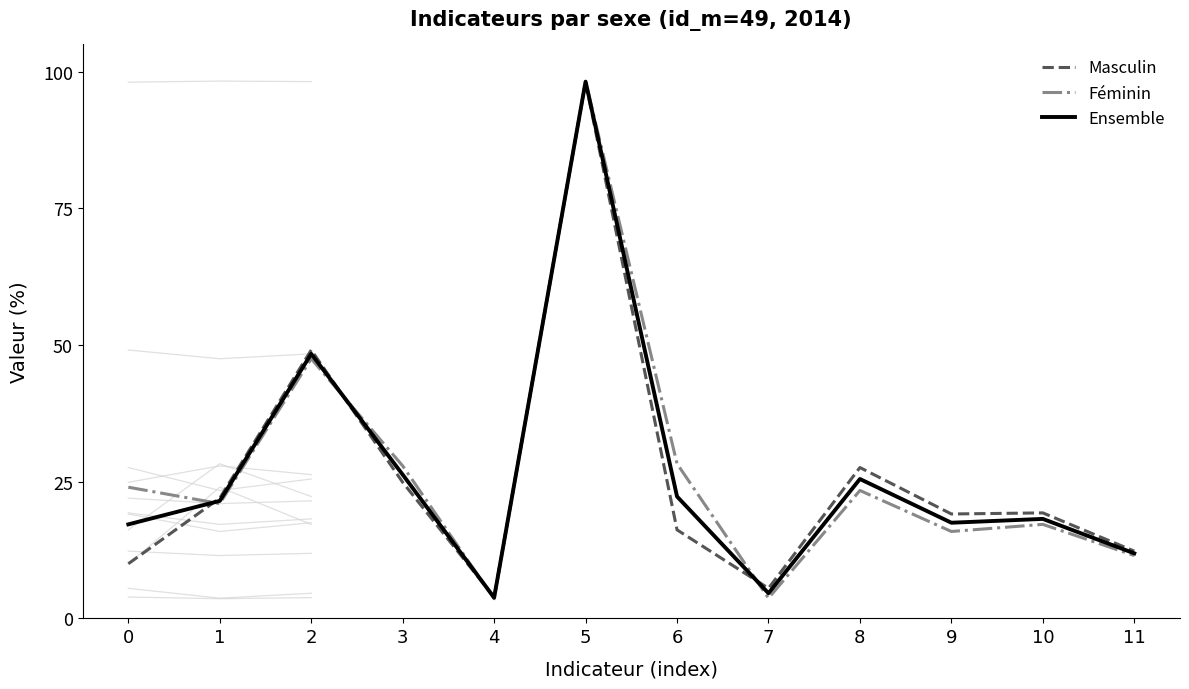

True or false: Féminin and Ensemble intersect in this chart.

True